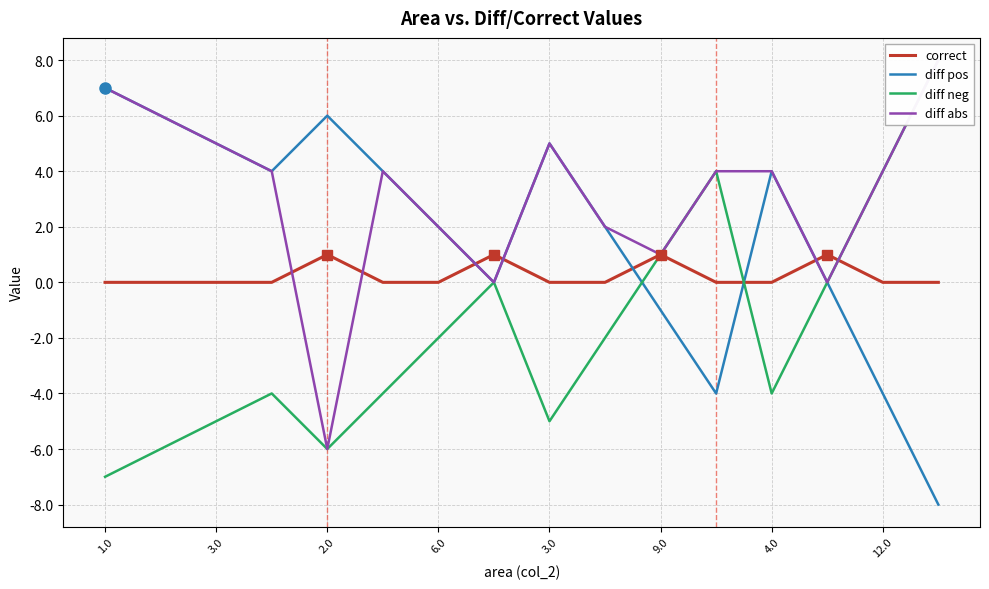

At how many categories does at least one series exceed 0?

16